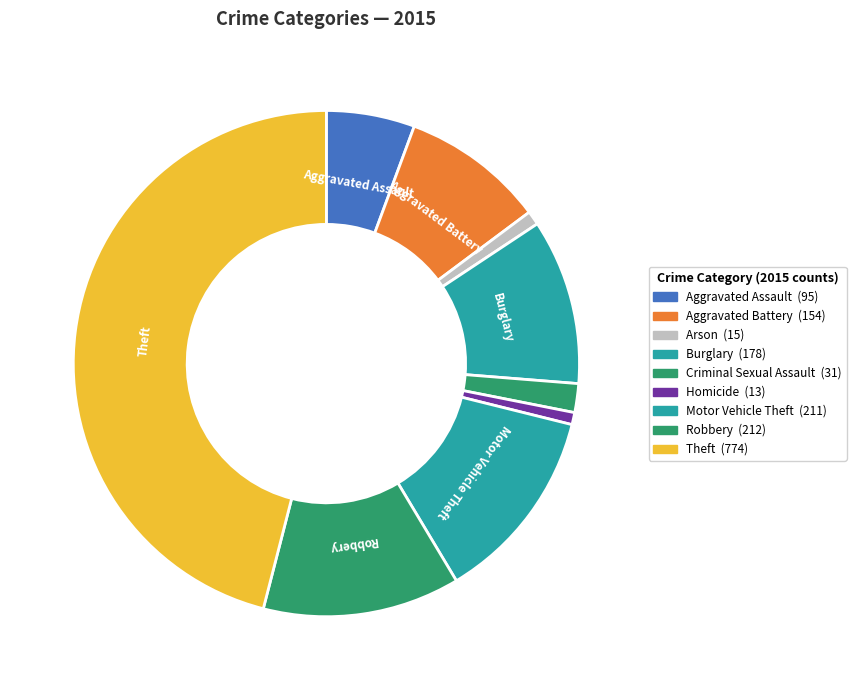

How many segments does this pie chart have?

9